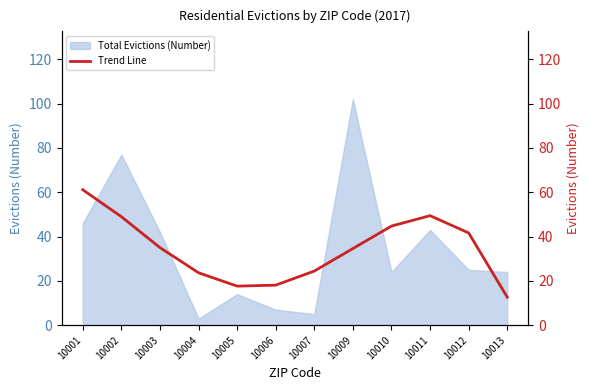

At which label is Total Evictions (Number) closest to 52?

10001